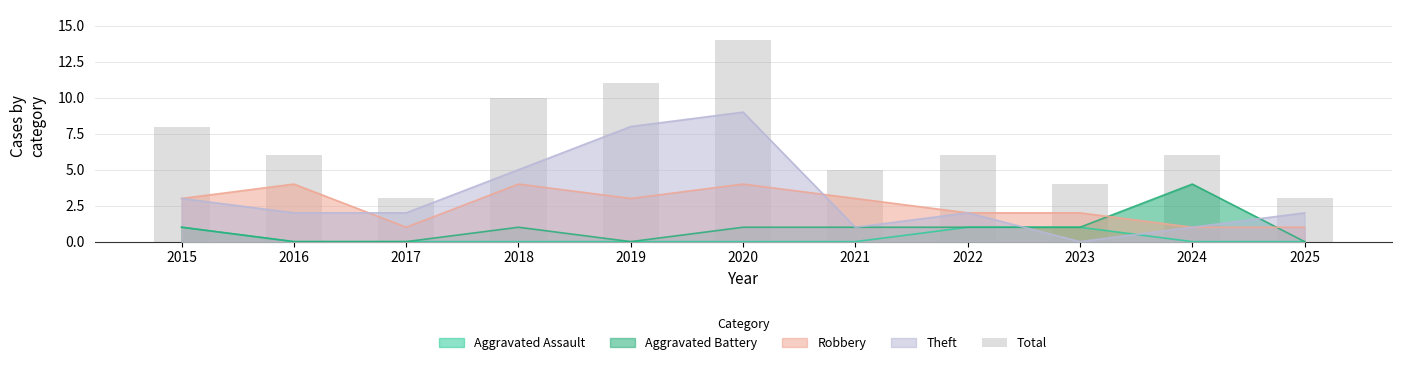

Count the number of values greater than 6.

4